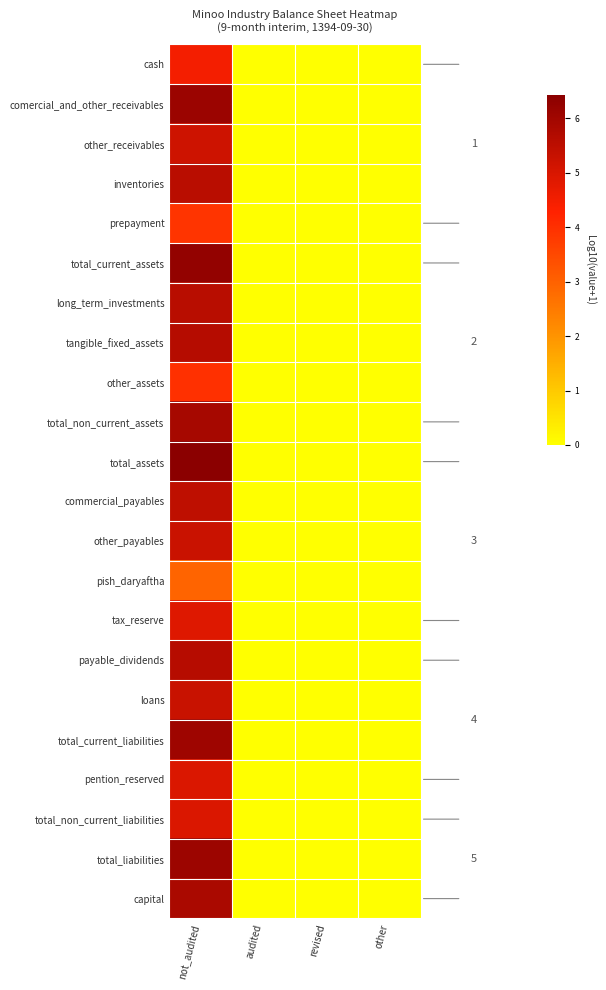

At which label does total_current_liabilities reach its minimum?

audited